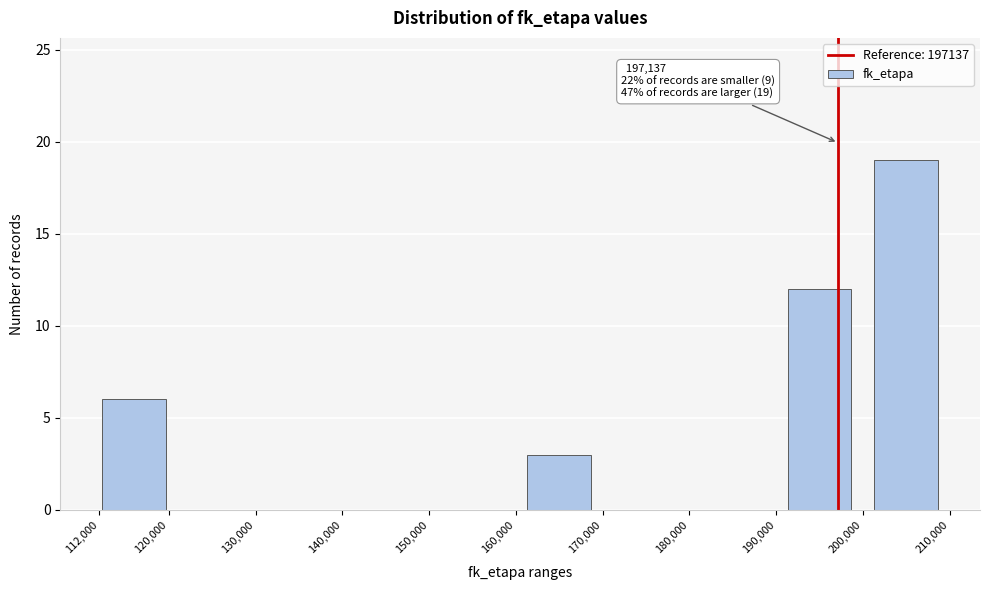

Over which range of the x-axis is the bar tallest?

200,000 to 210,000